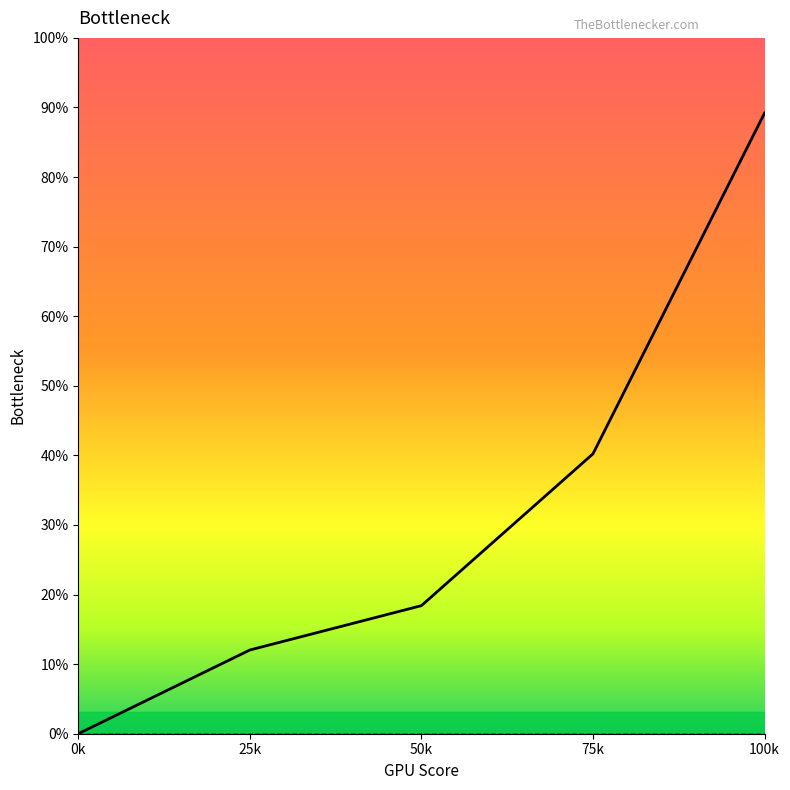

How many lines are shown in the chart?

6